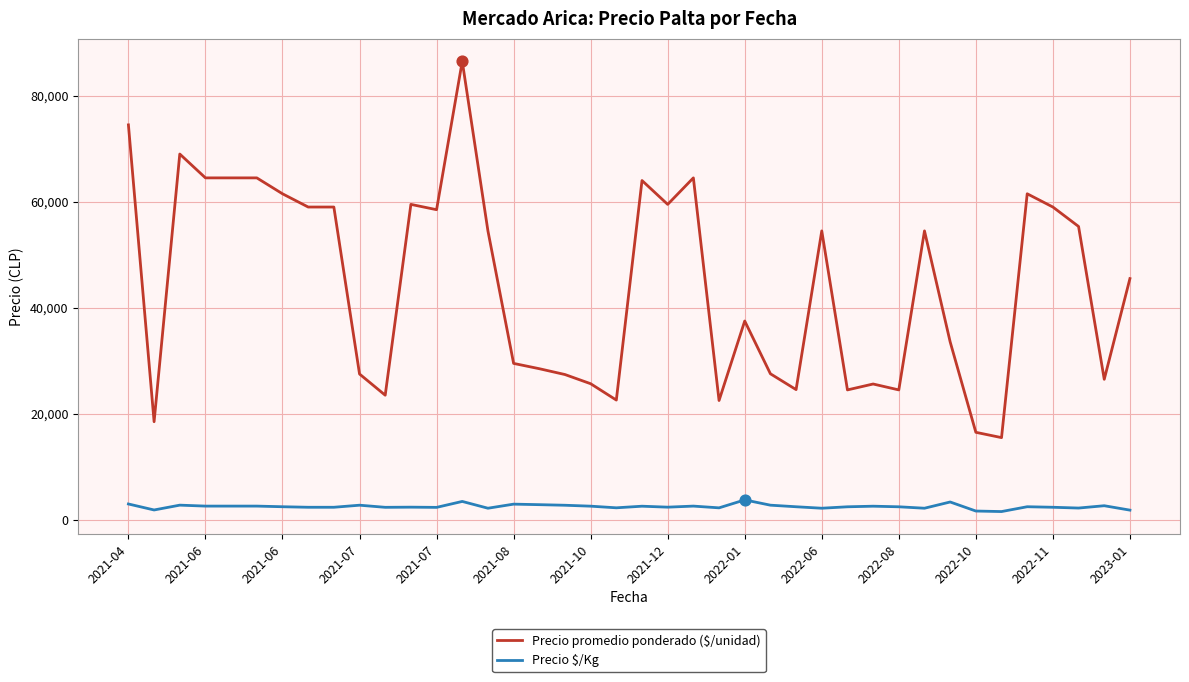

Which series has the largest total across all categories?

Precio promedio ponderado ($/unidad)